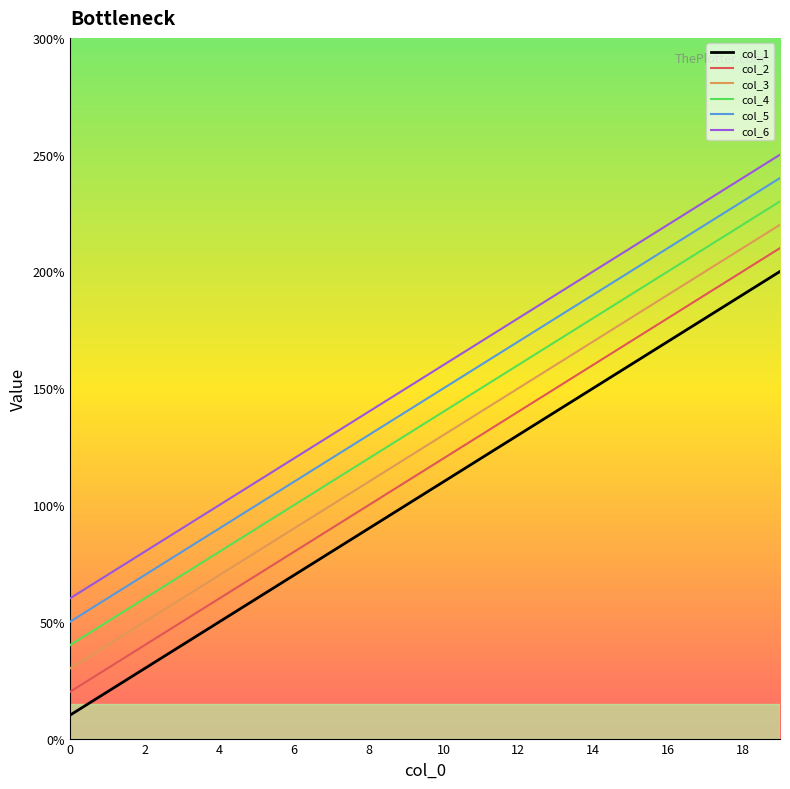

Does the chart display data point markers on the line(s)?

No